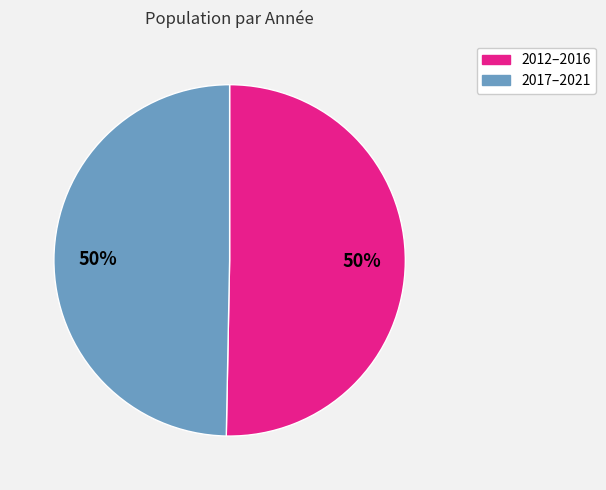

To the nearest percent, what is the average slice percentage?

50%